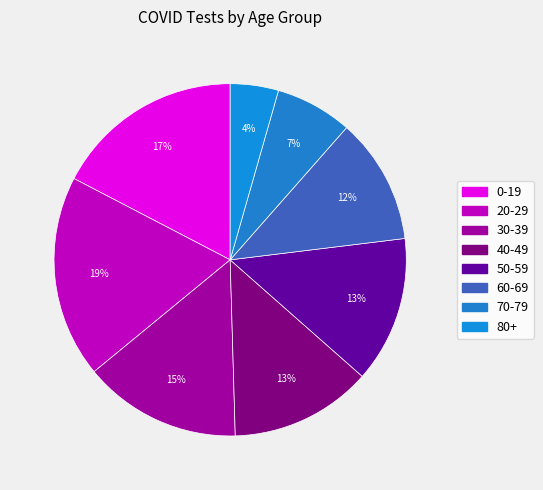

Is it true that 60-69 is 12% of the pie?

True